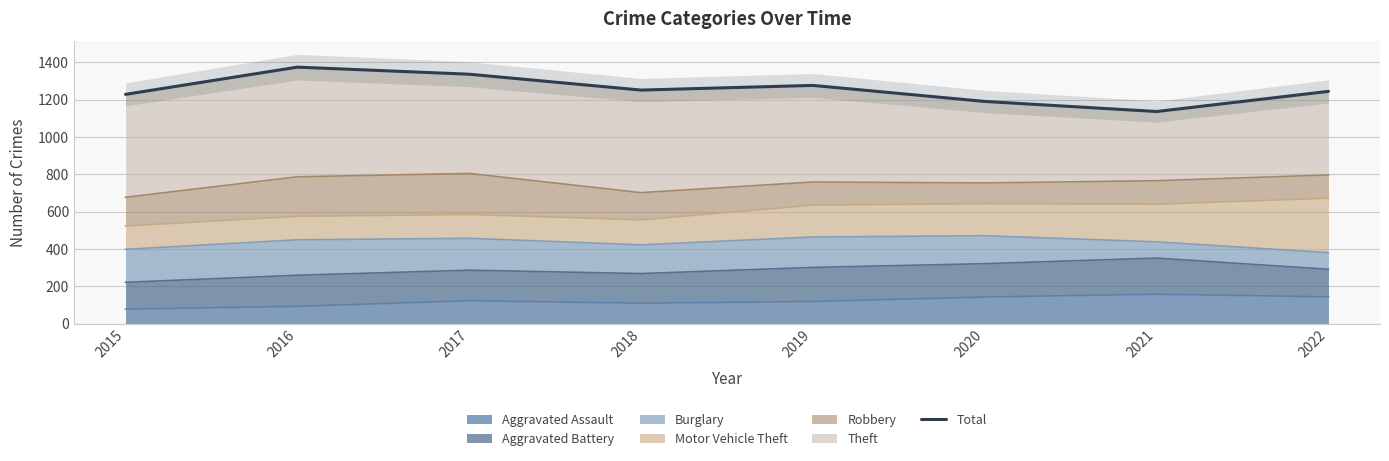

Rank the categories by value from highest to lowest.

2016, 2017, 2019, 2018, 2022, 2015, 2020, 2021